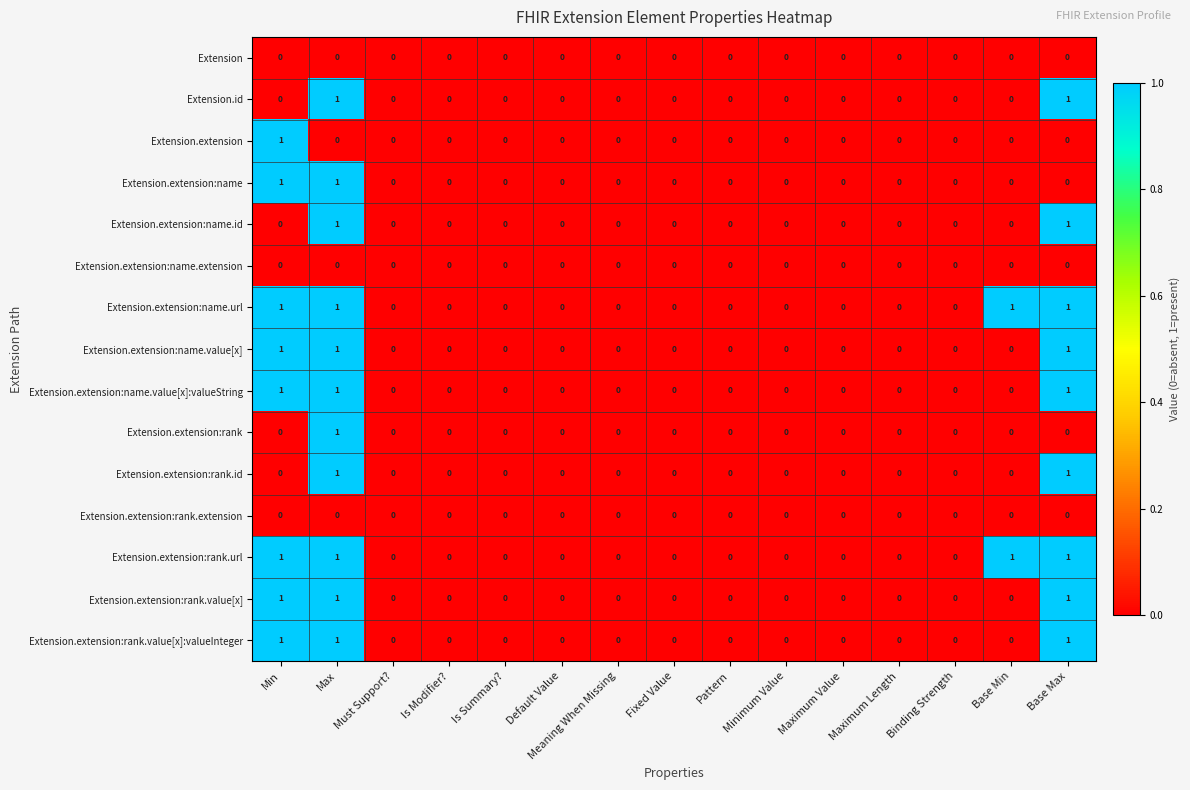

Is it true that Extension.extension:rank.value[x]:valueInteger equals -1 at Minimum Value?

False